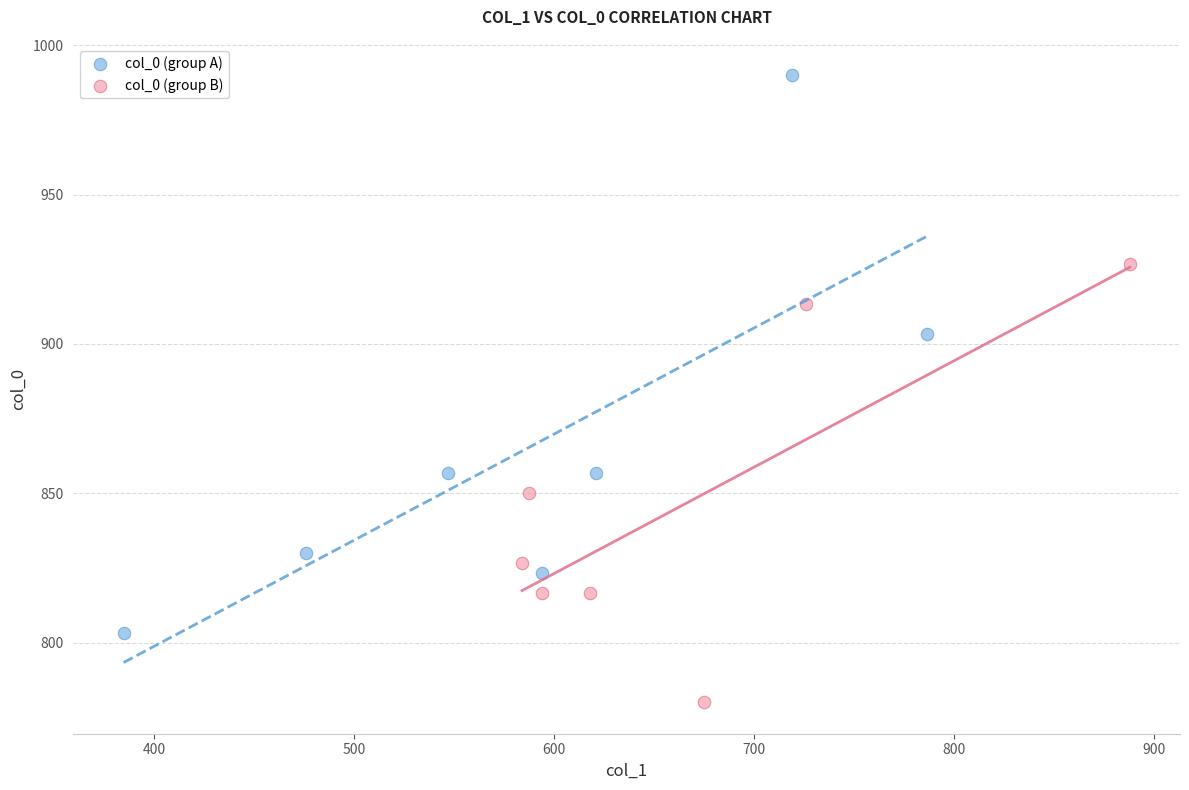

Which series has the largest Y range (max minus min)?

col_0 (group A)